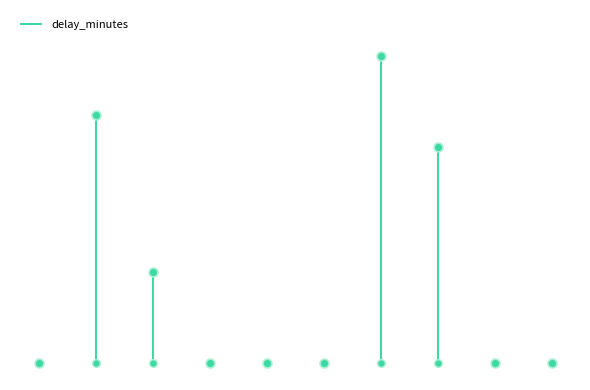

Which has a higher value, FL8734 or FL9323?

FL8734